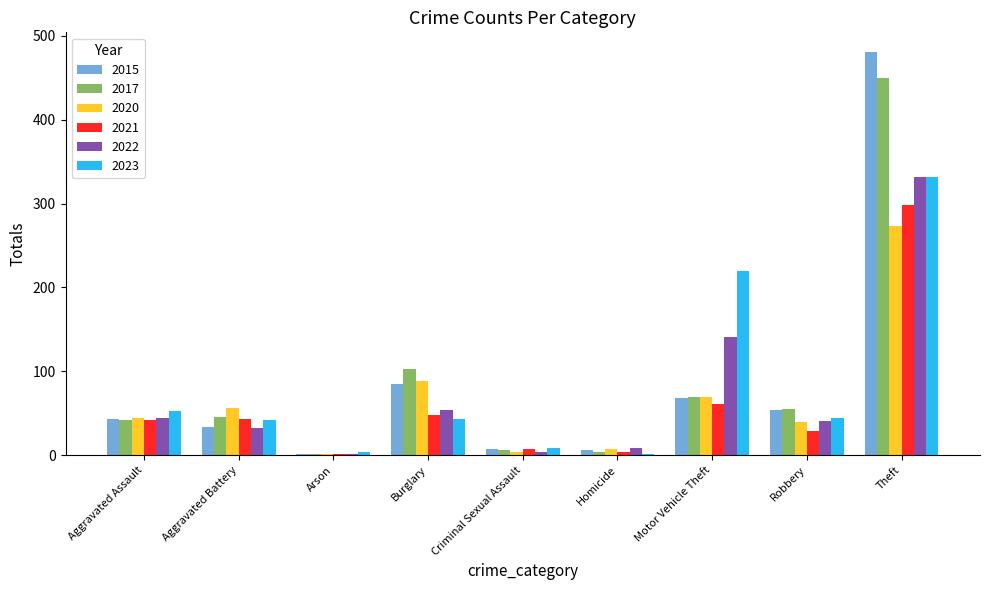

What is the sum of all 2020 values?

584